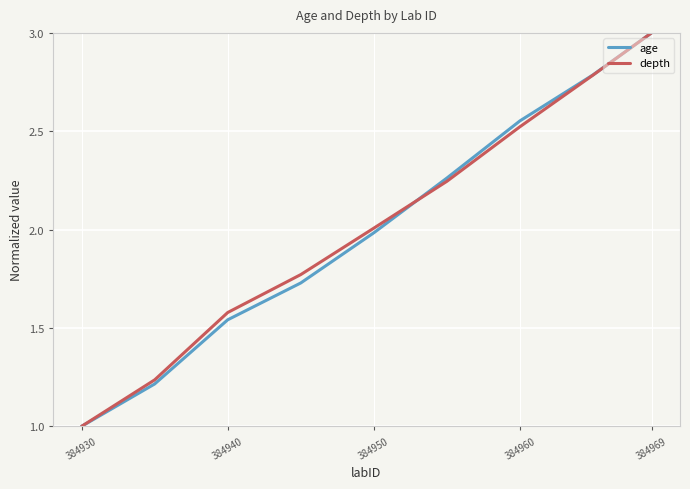

What is the minimum value for age?

1.0